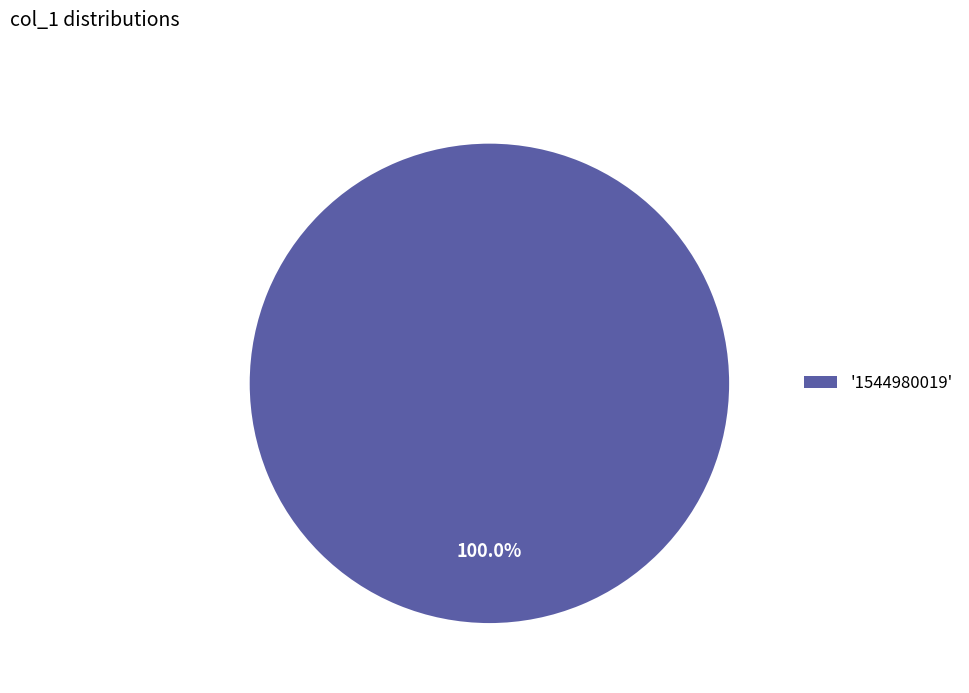

How many slices are in this pie chart?

1